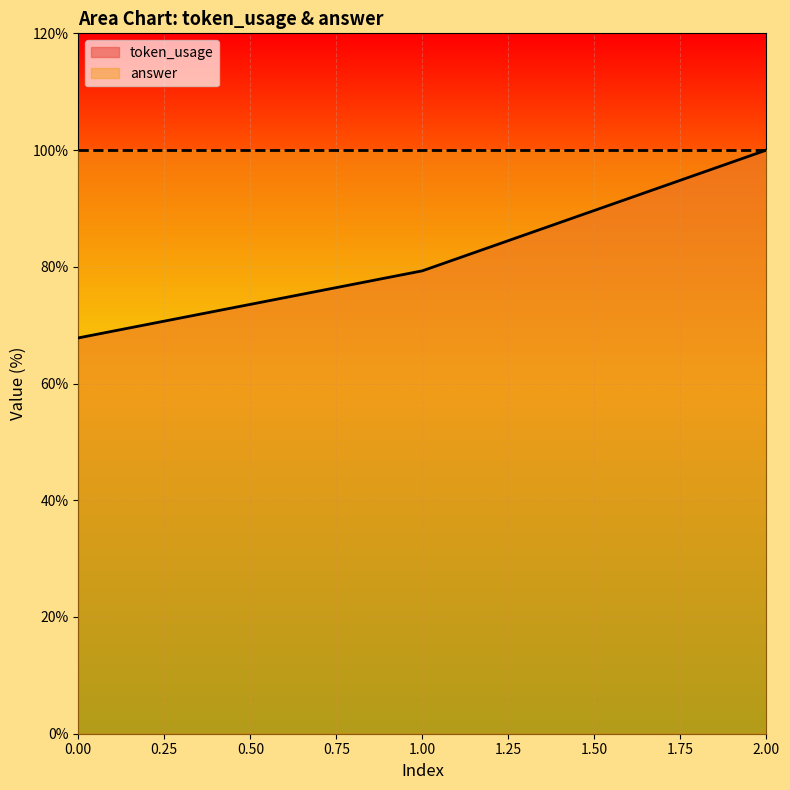

What is the sum of all values?

247.1